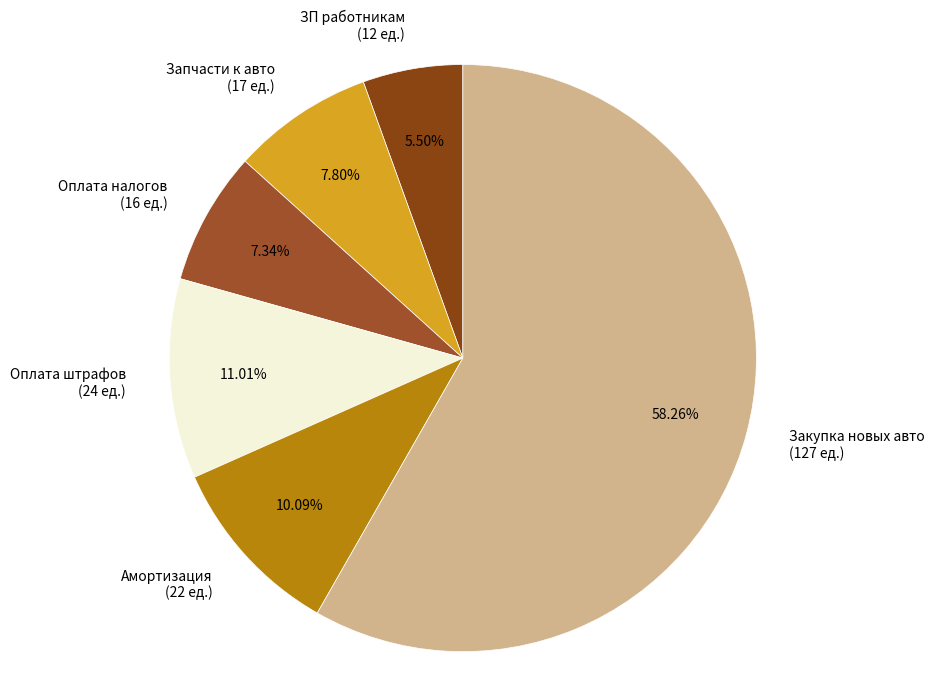

Is it true that Амортизация is 16% of the pie?

False